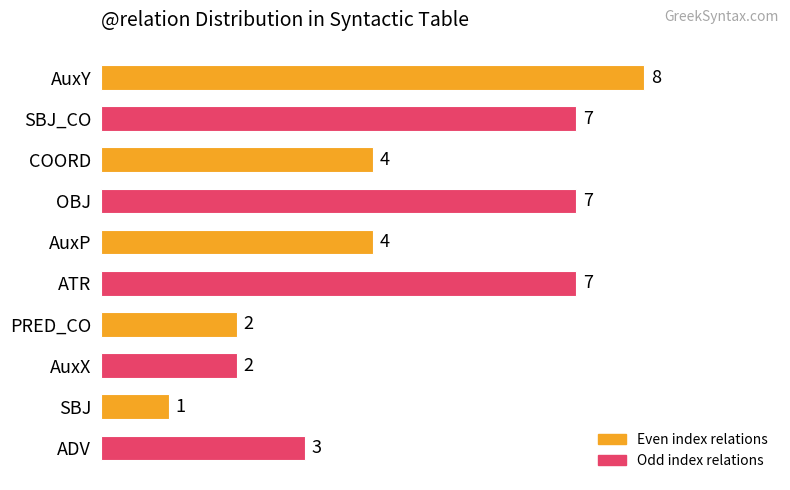

What is the ratio of the value at PRED_CO to the value at AuxP?

0.5